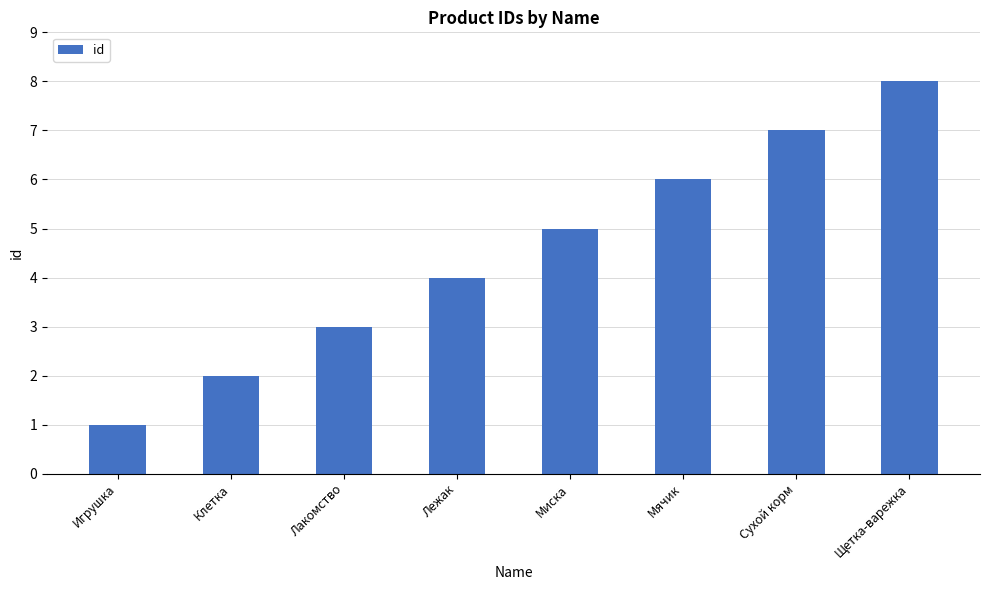

Is it true that the value at Миска is 8?

False